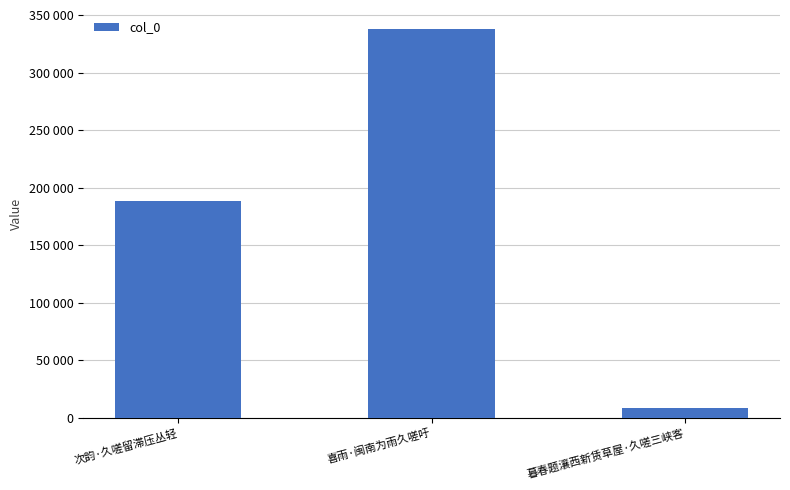

Does the chart contain any negative values?

No